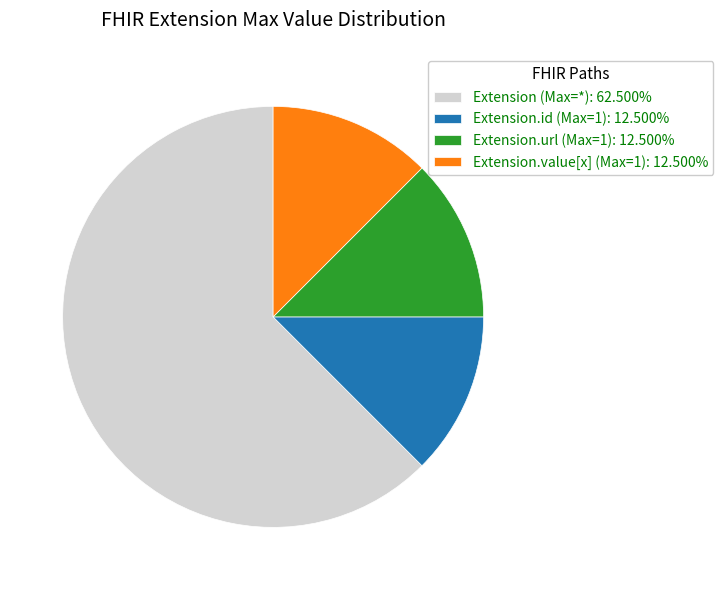

What is the ratio of the value at Extension.value[x] (Max=1): 12.500% to the value at Extension.url (Max=1): 12.500%?

1.0